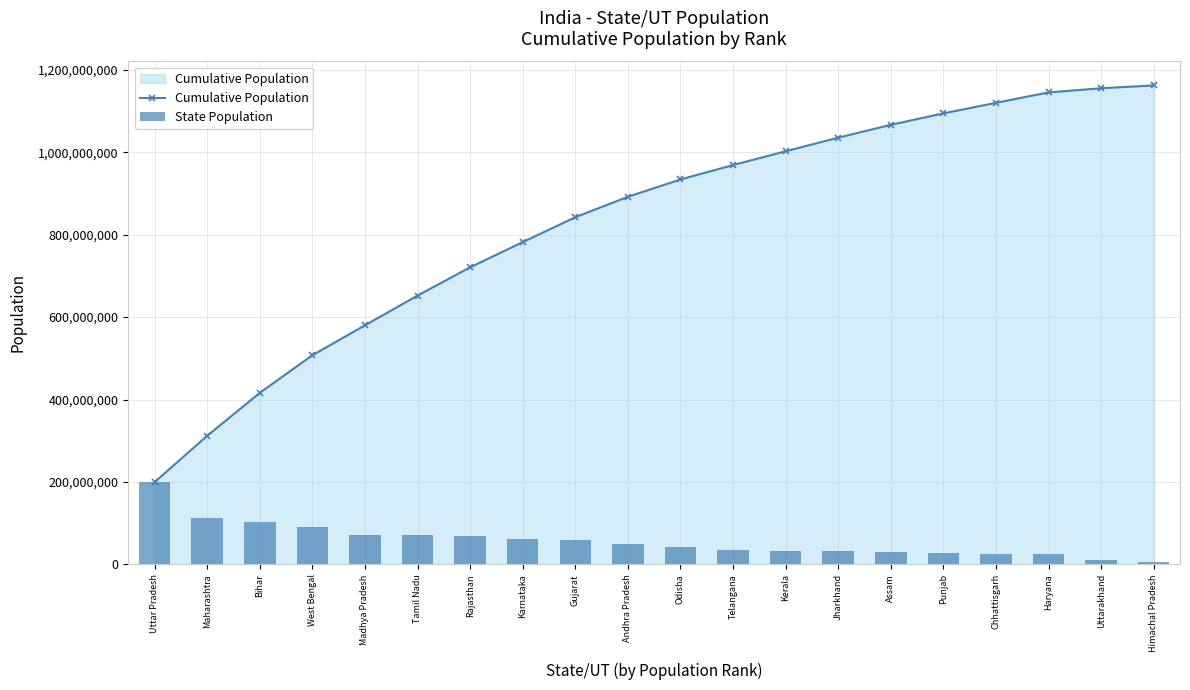

At which label is Cumulative Population closest to 680988752?

Tamil Nadu